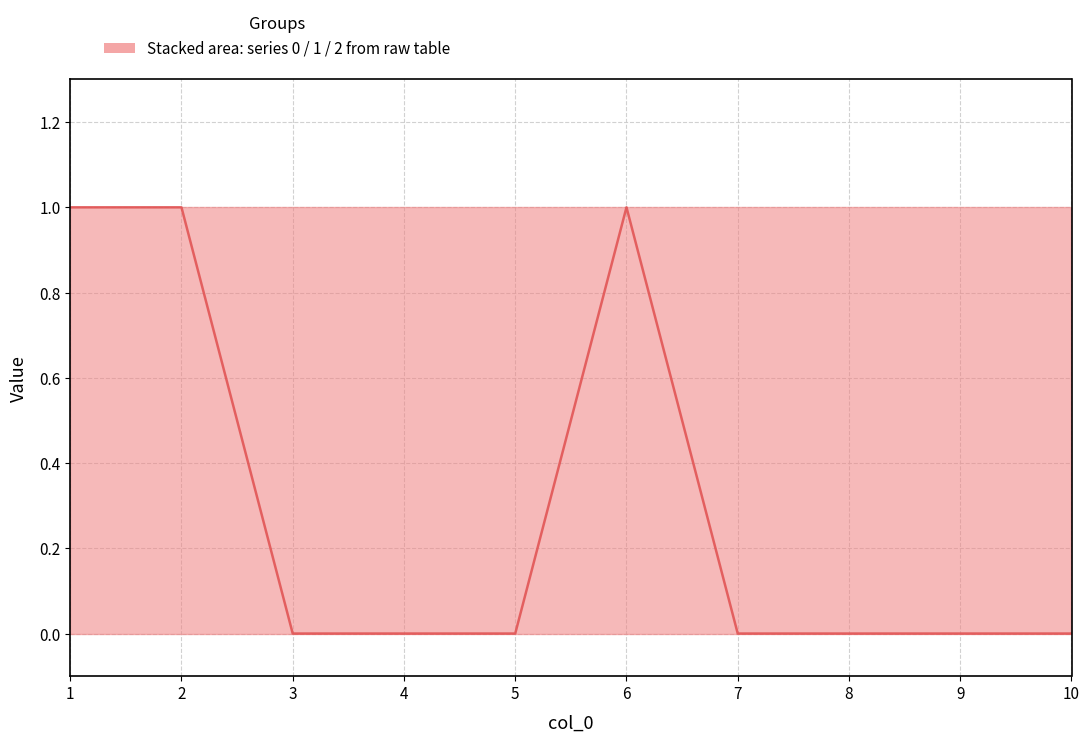

Which label corresponds to the smallest value in the chart?

3